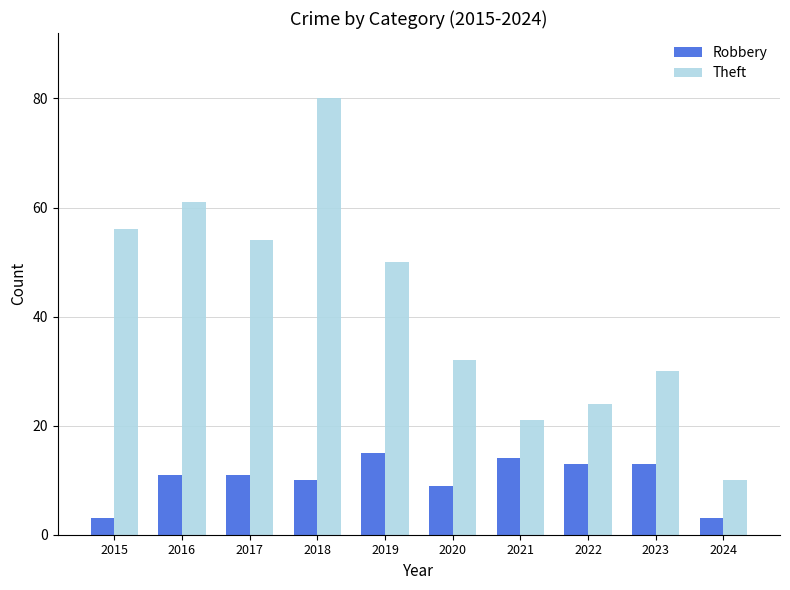

What is the difference between the highest and lowest values at 2015?

53